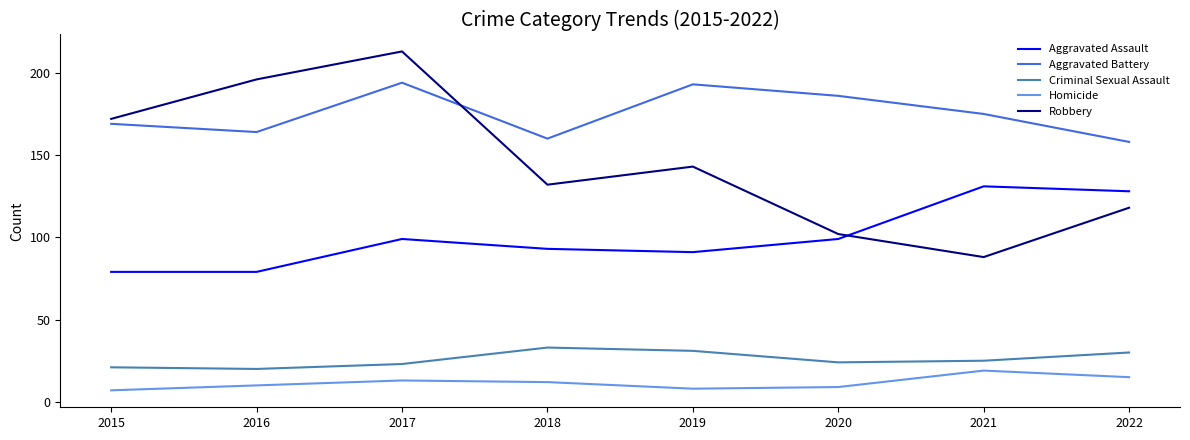

Count the number of data series in this chart.

5